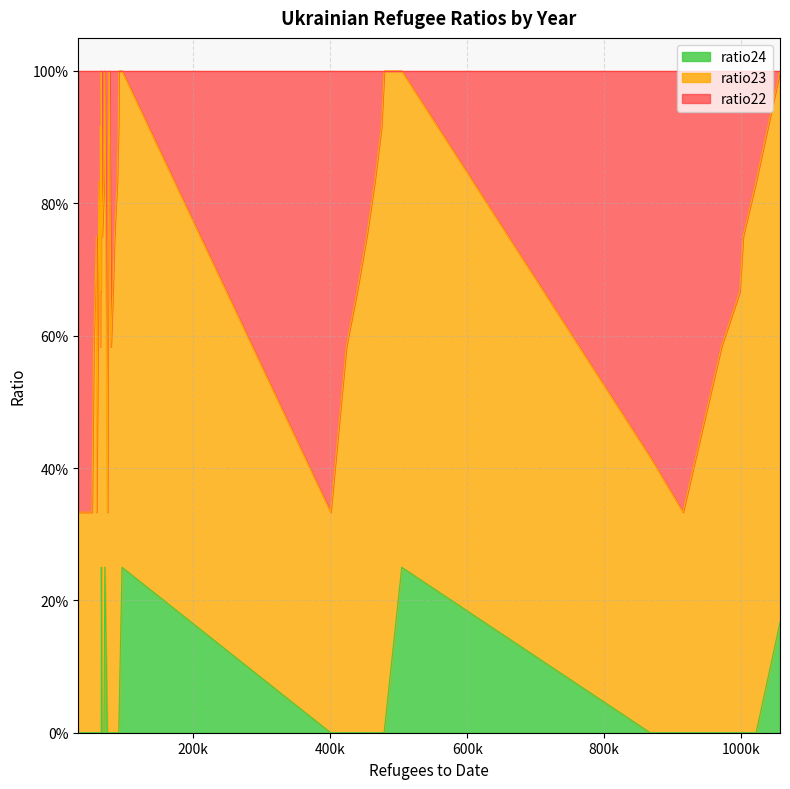

What position from the right is 65763?

17